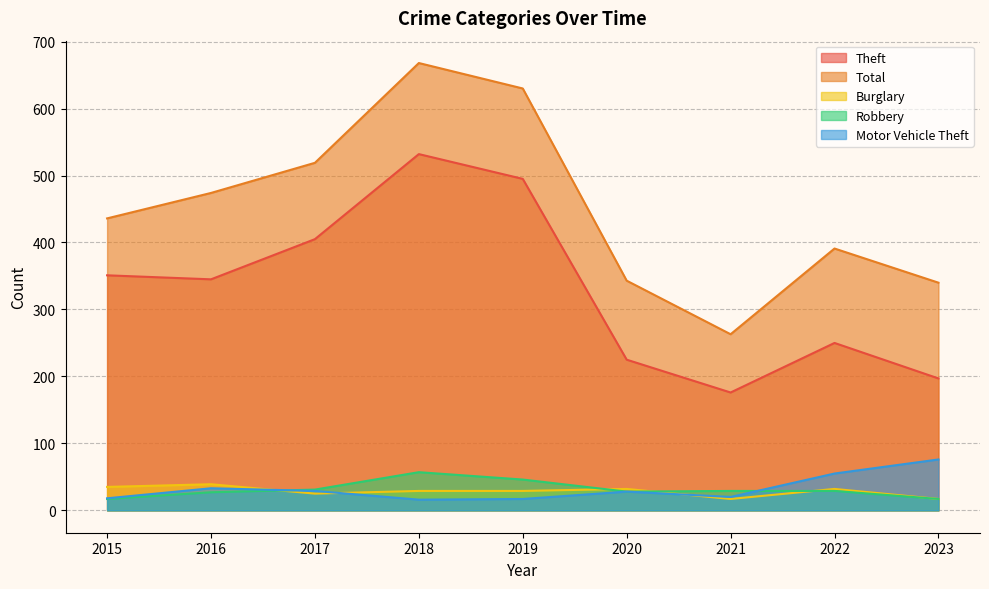

Rank the series by their maximum value, from lowest to highest.

Burglary, Robbery, Motor Vehicle Theft, Theft, Total